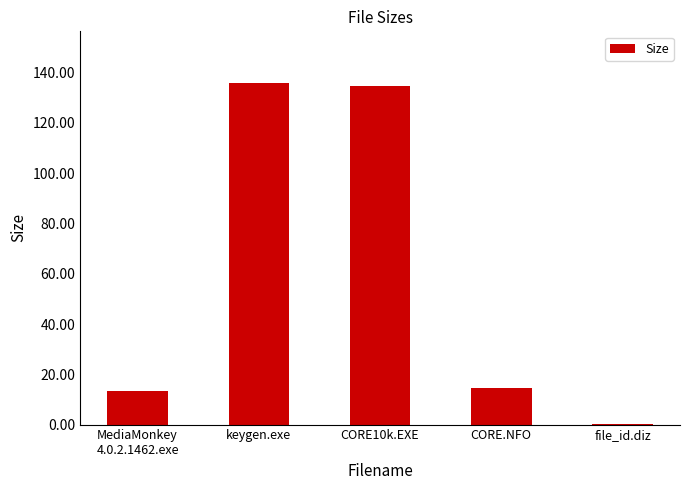

Is it true that the value at CORE10k.EXE is 134.5?

True